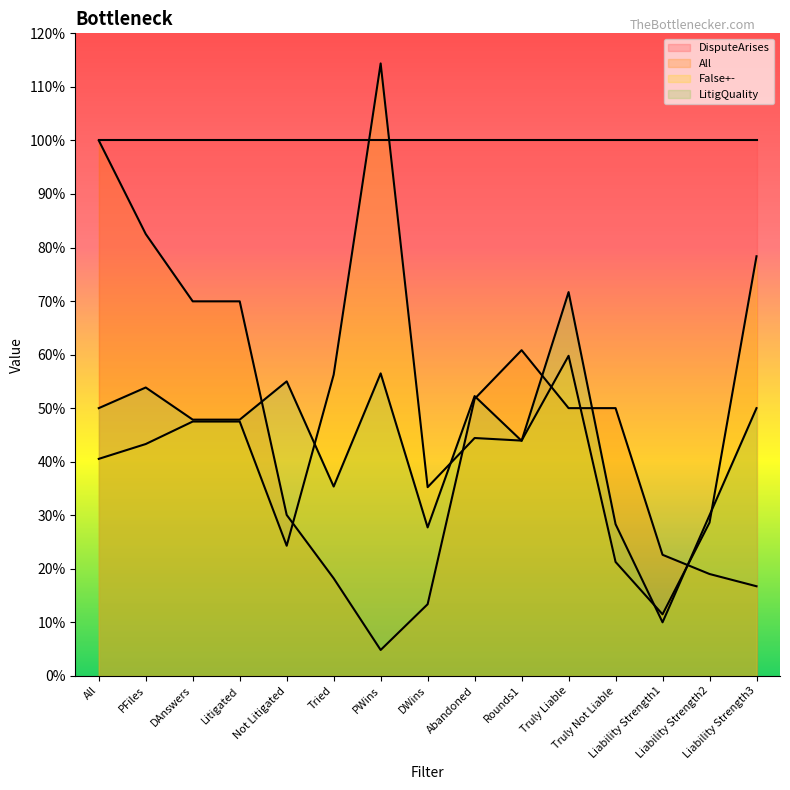

What is the spread (max minus min) of values at PWins?

1.1